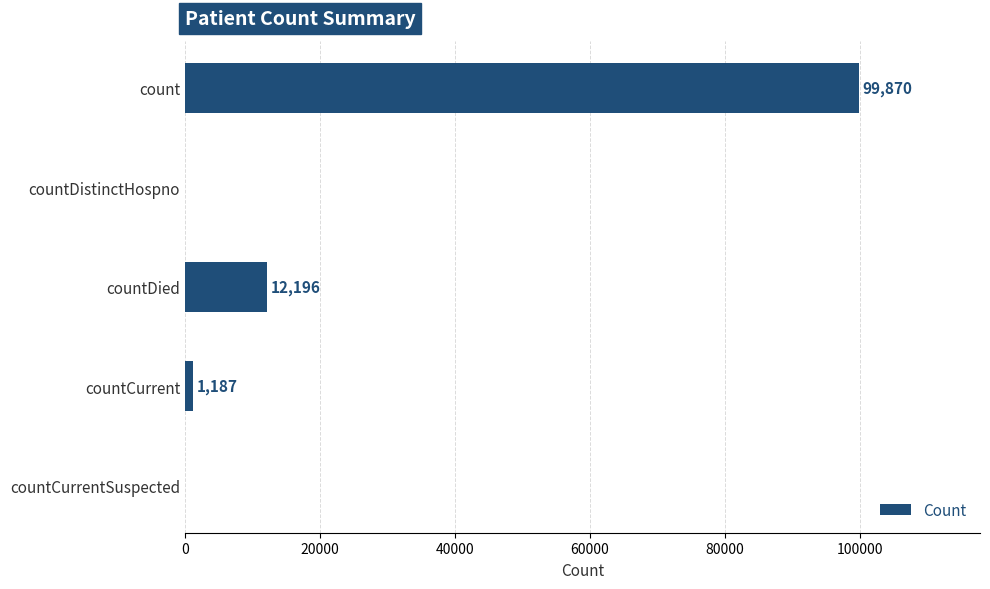

Count the number of data series in this chart.

1